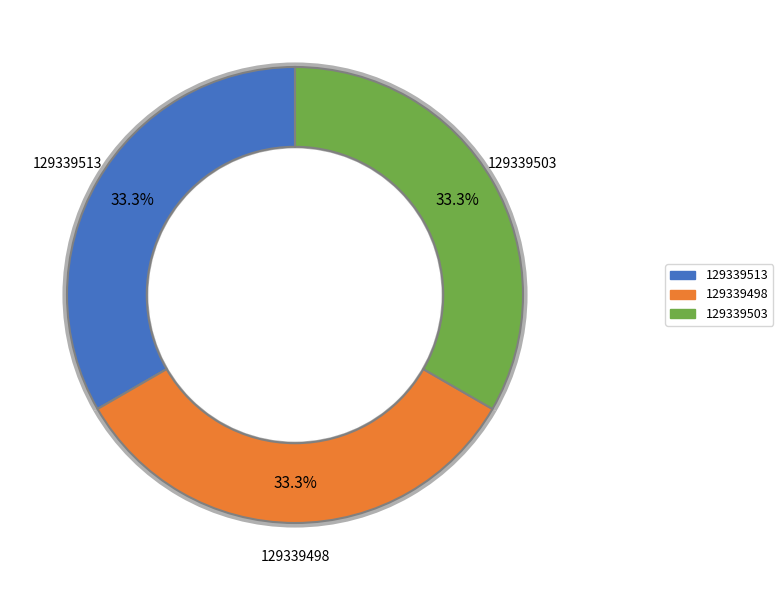

What percentage is the 129339513 slice, to the nearest percent?

33%